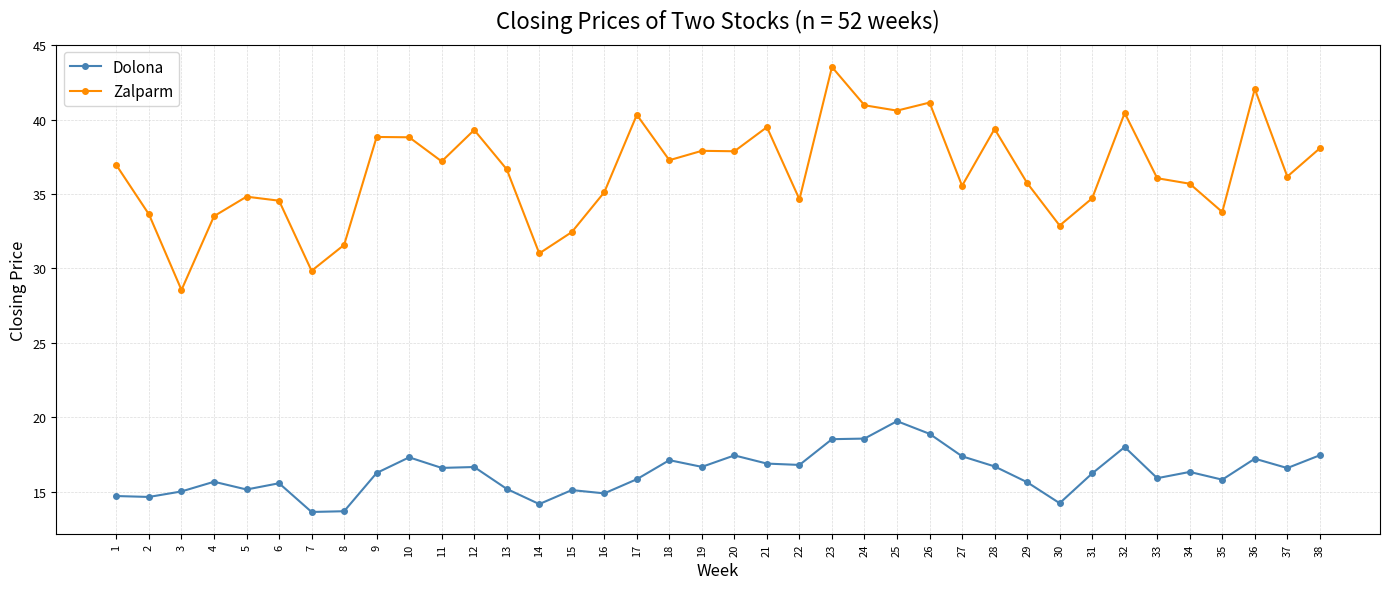

At which category does the chart reach its peak across all series?

23